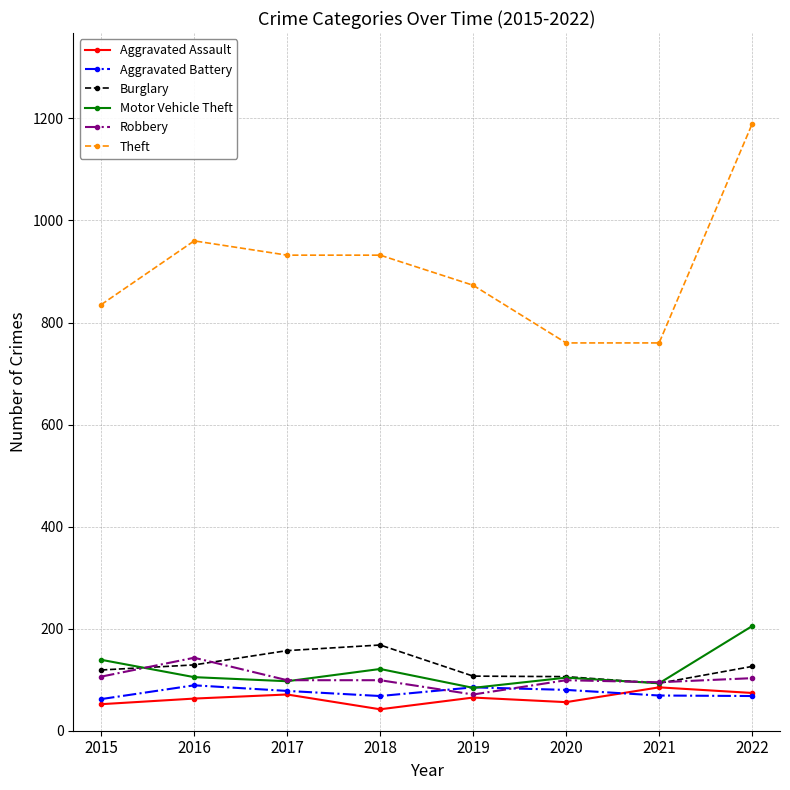

True or false: Burglary has more than 2 points higher than both neighbors.

False